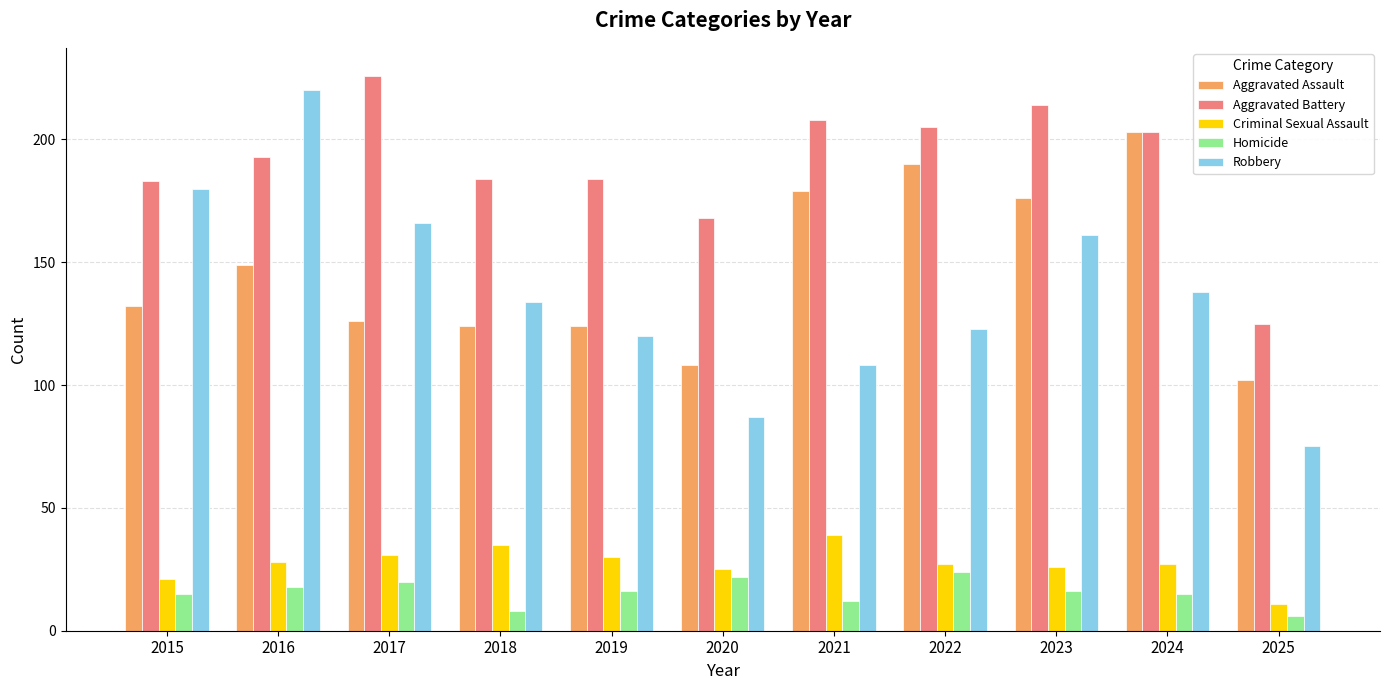

Which label corresponds to the largest value in the chart?

2017